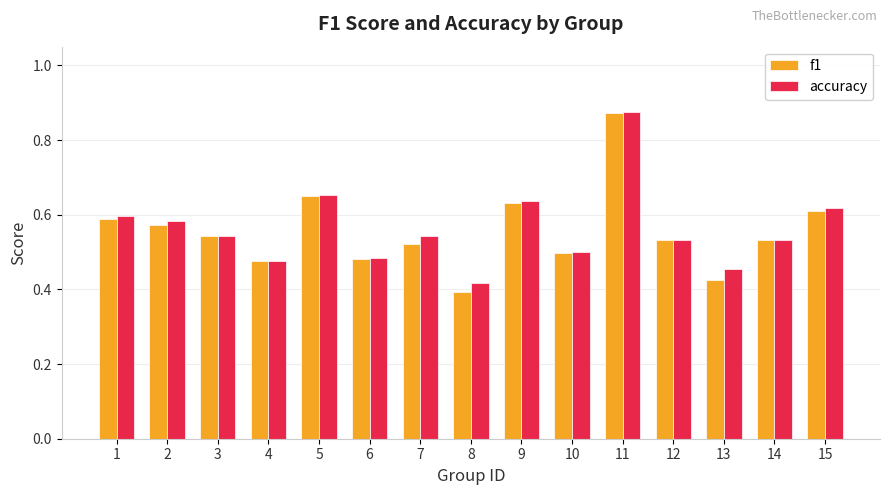

Are the bars horizontal?

No